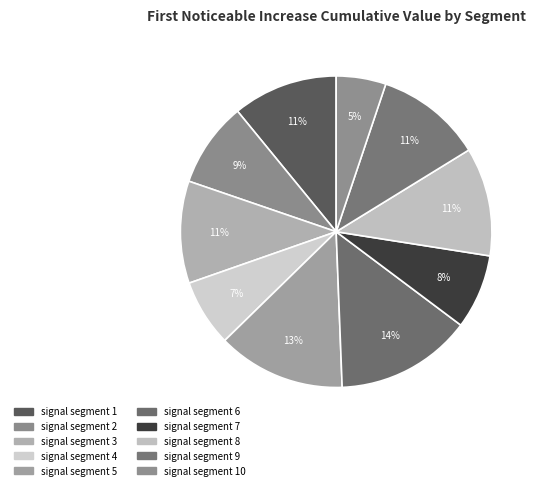

Count the number of slices in the pie.

10